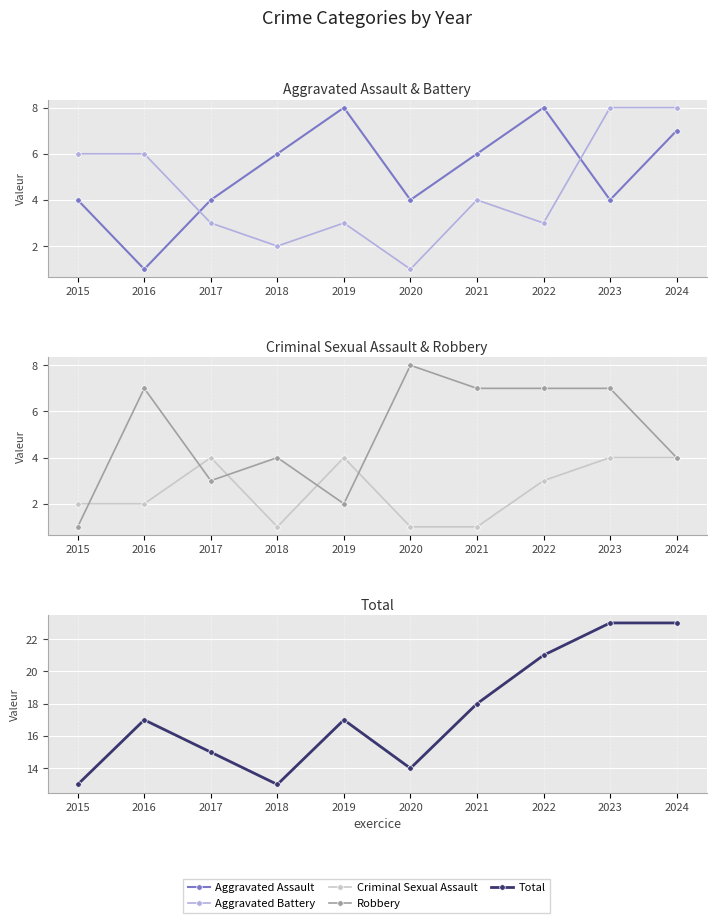

Is it true that Total equals 18 at 2018?

False